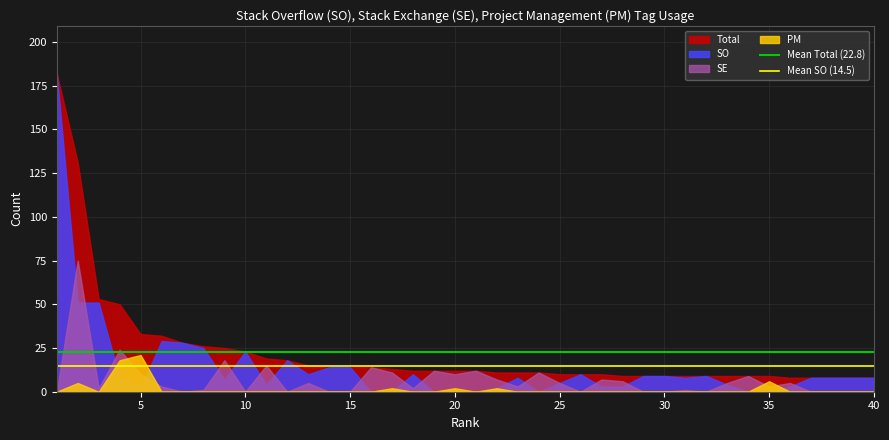

Which series has the largest total across all categories?

Total